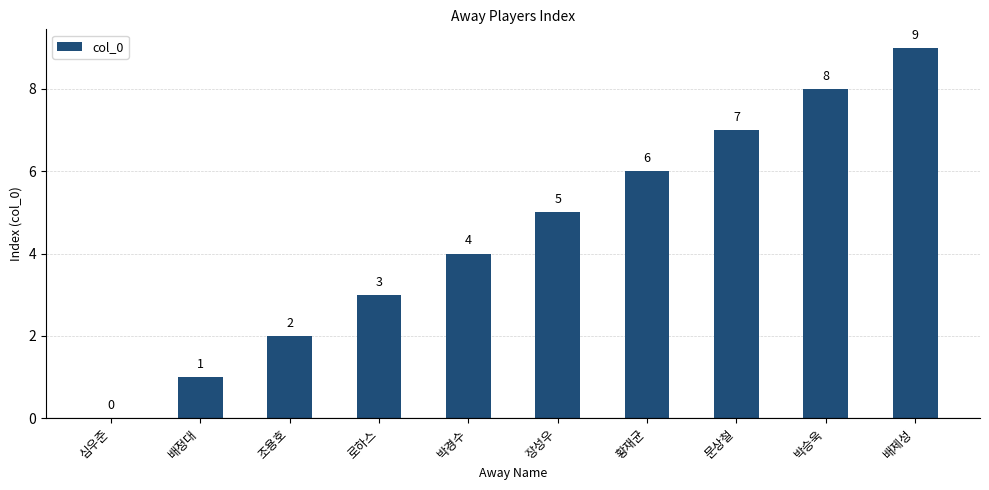

The chart shows a value of 5 at 장성우. True or false?

True